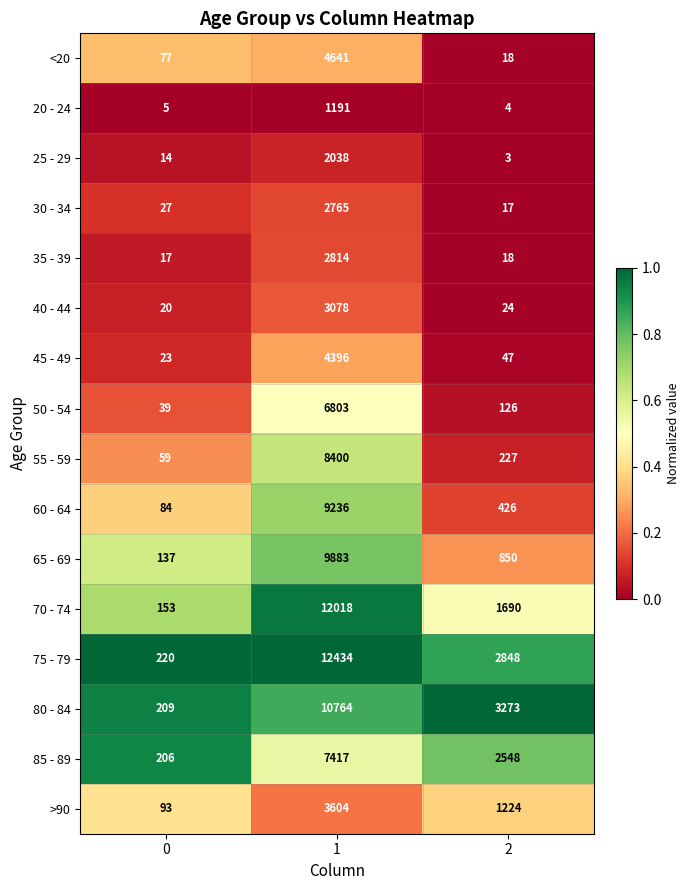

The 50 - 54 series shows 66 at 0. True or false?

False